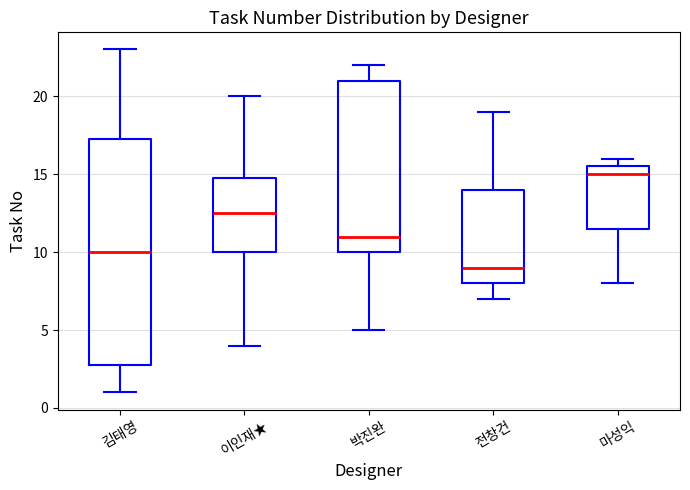

Reading left to right, transcribe this box plot: for each box, give where its median line is, the range the box spans, and where its two whiskers end, as read against the y-axis. The values are not printed on the chart, so give them approximately, as read against the axis.

김태영: median 10.0, box 3.0 to 17.5, whiskers 1.0 to 23.0
이인재★: median 12.5, box 10.0 to 15.0, whiskers 4.0 to 20.0
박진완: median 11.0, box 10.0 to 21.0, whiskers 5.0 to 22.0
전창건: median 9.0, box 8.0 to 14.0, whiskers 7.0 to 19.0
마성익: median 15.0, box 11.5 to 15.5, whiskers 8.0 to 16.0